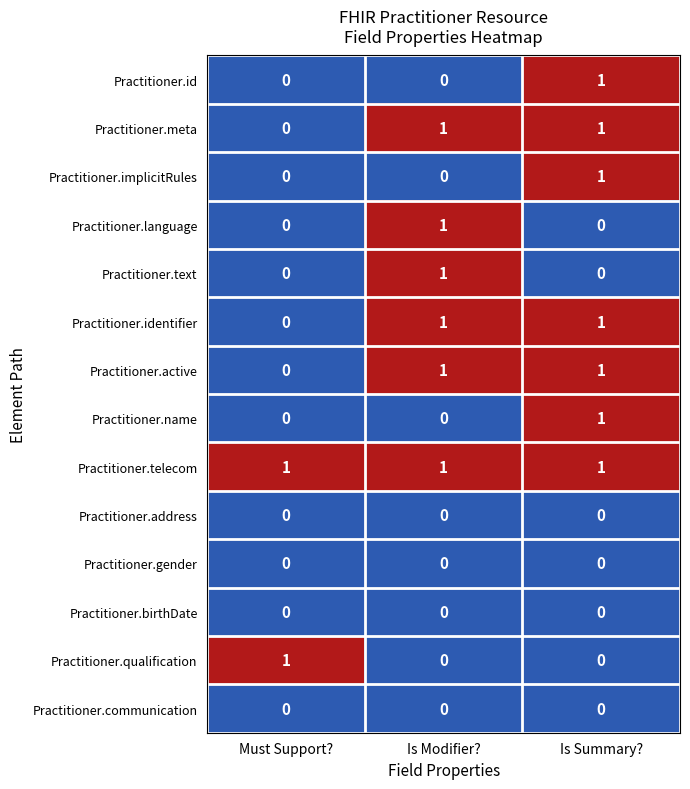

The value of Practitioner.id at Is Modifier? is 0. True or false?

True